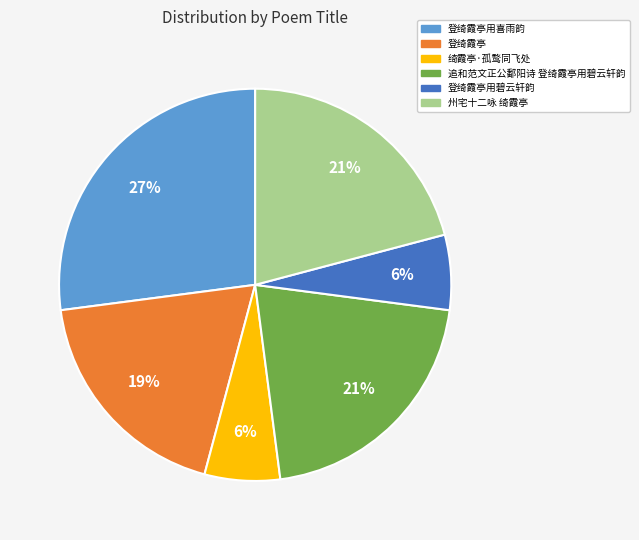

Is there a majority slice in this chart?

No